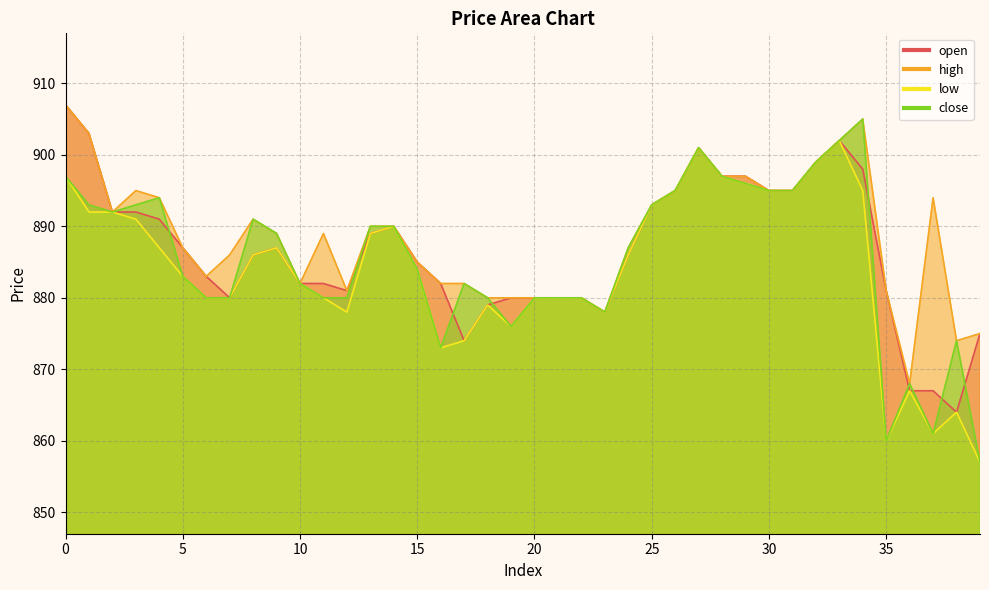

What is the value of the open point at the 17th from the left?

882